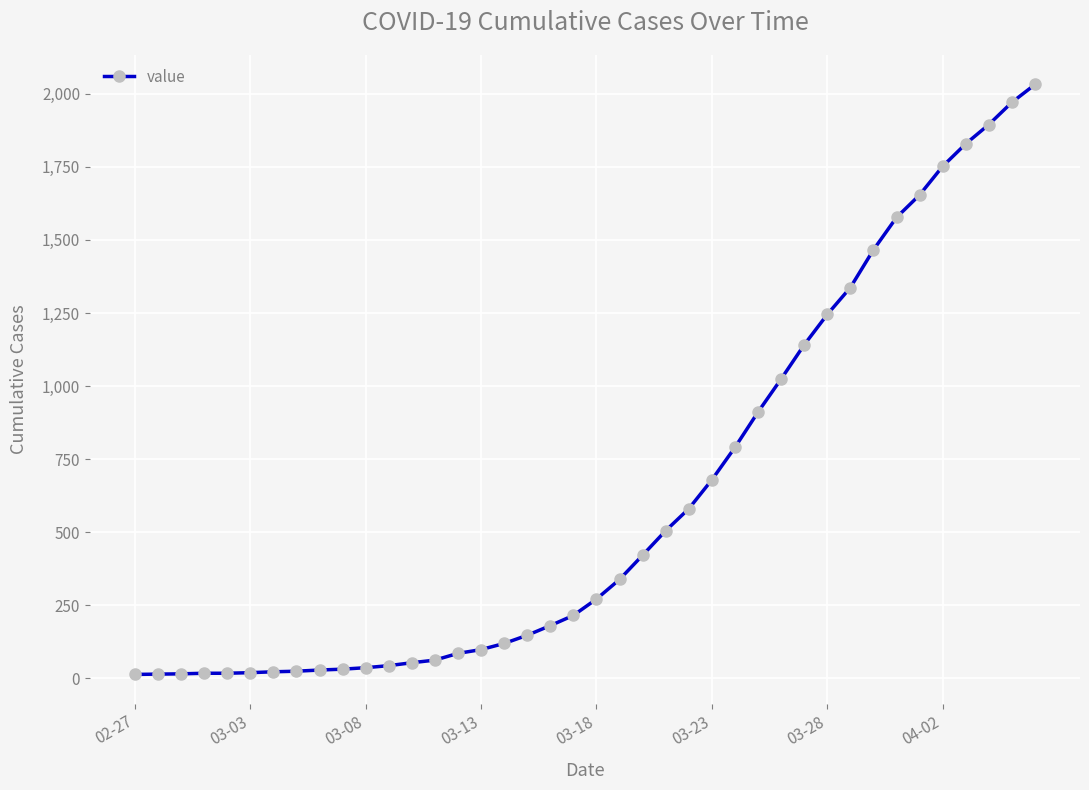

How many distinct data groups are displayed?

1